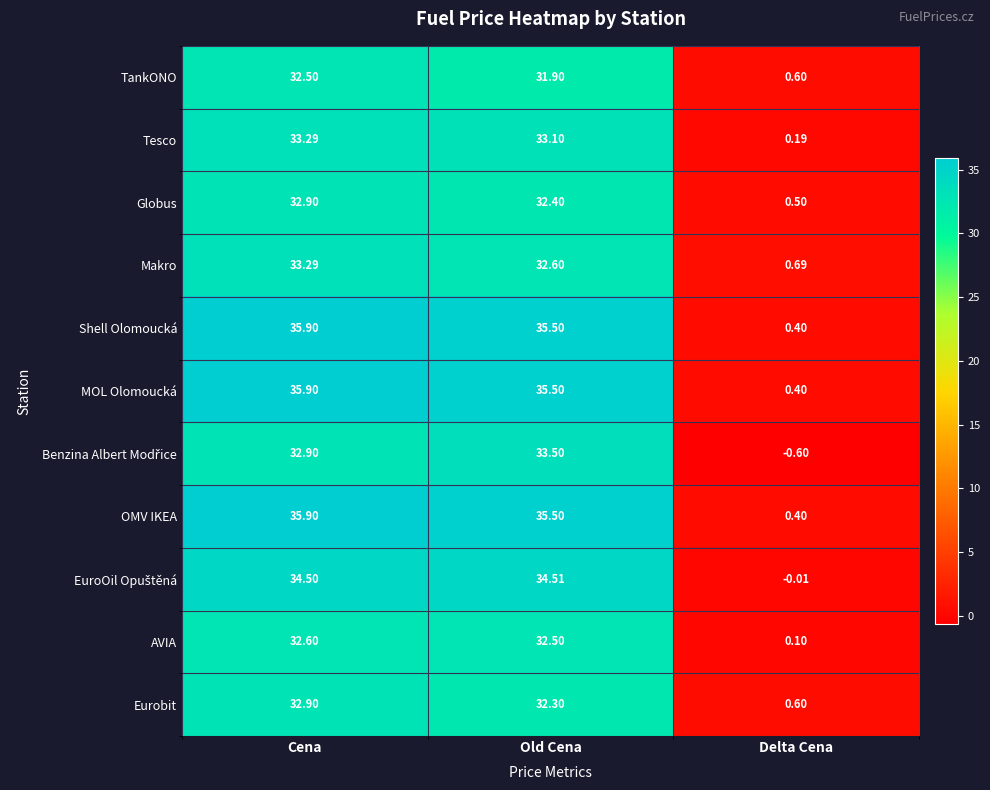

At which category is the sum across all series the highest?

Cena